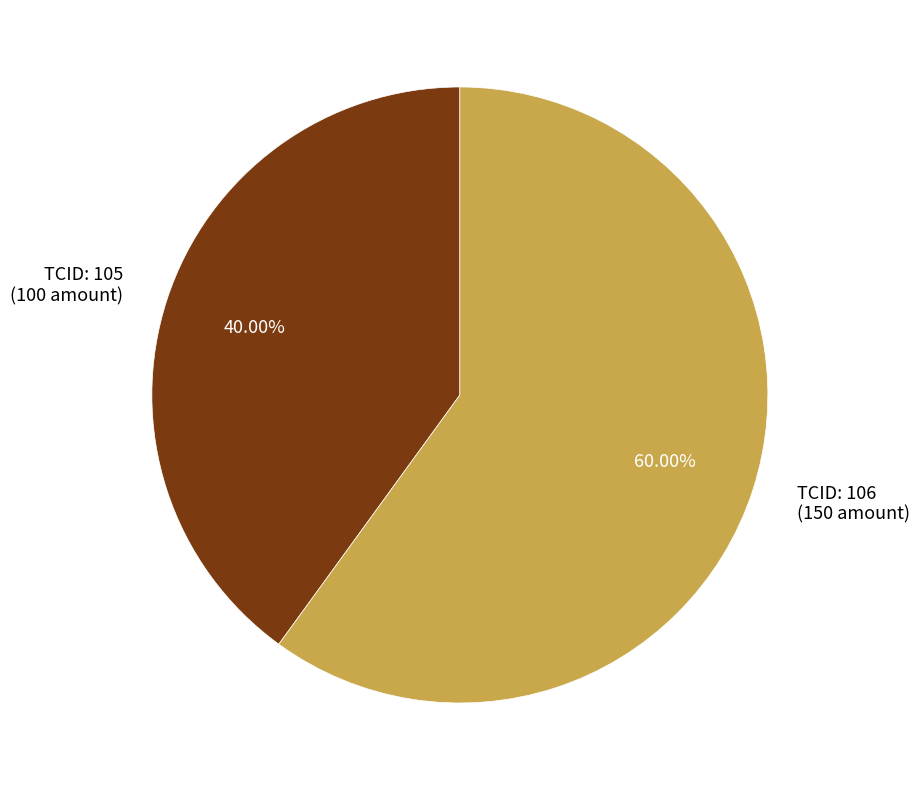

Is the sum of TCID: 106 (150 amount) and TCID: 105 (100 amount) greater than half?

Yes